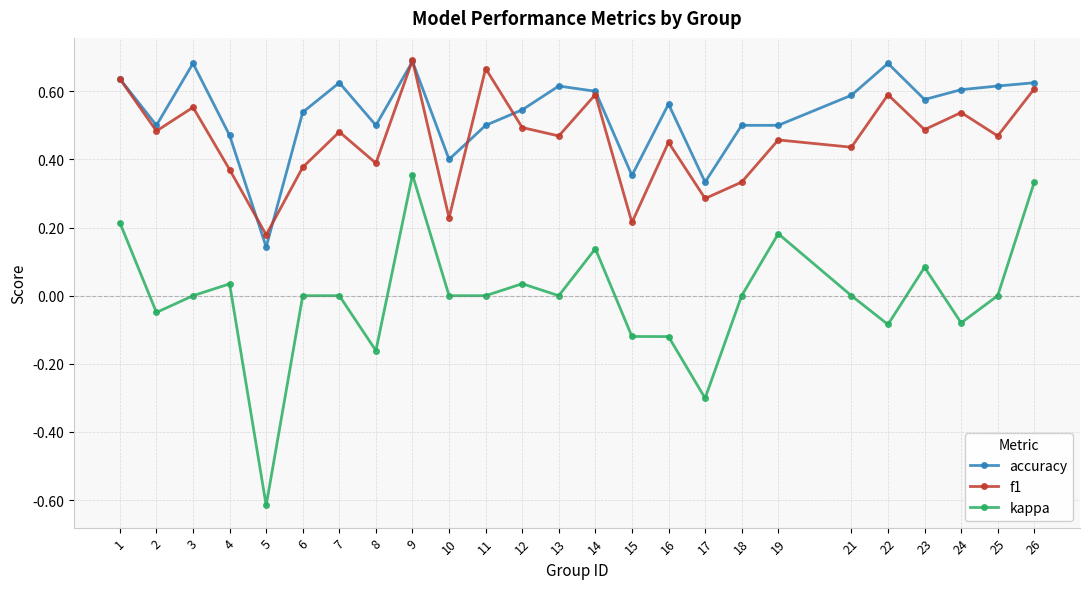

True or false: kappa and accuracy cross at least once.

False